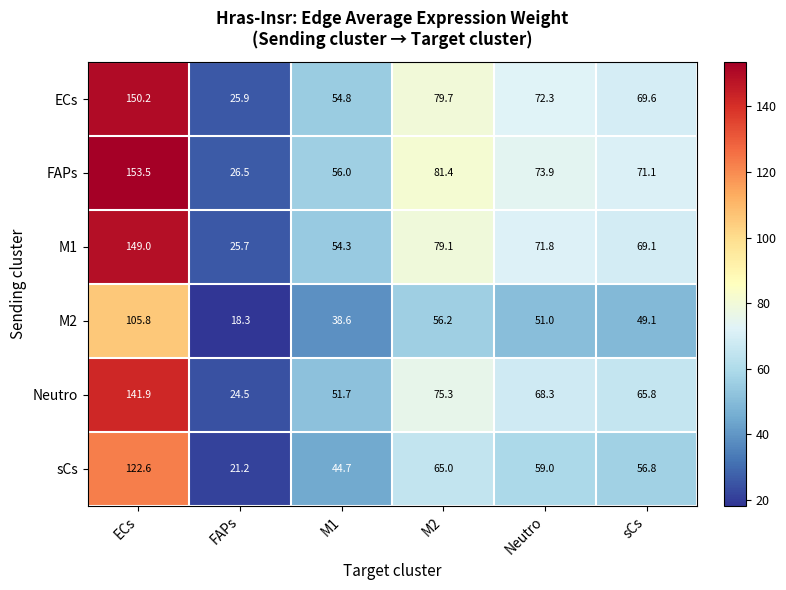

What is the difference between the ECs values at sCs and ECs?

80.6